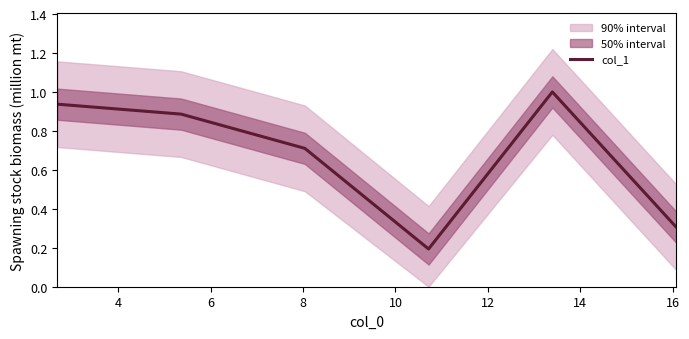

Is it true that the value at 6 is 0.4?

False